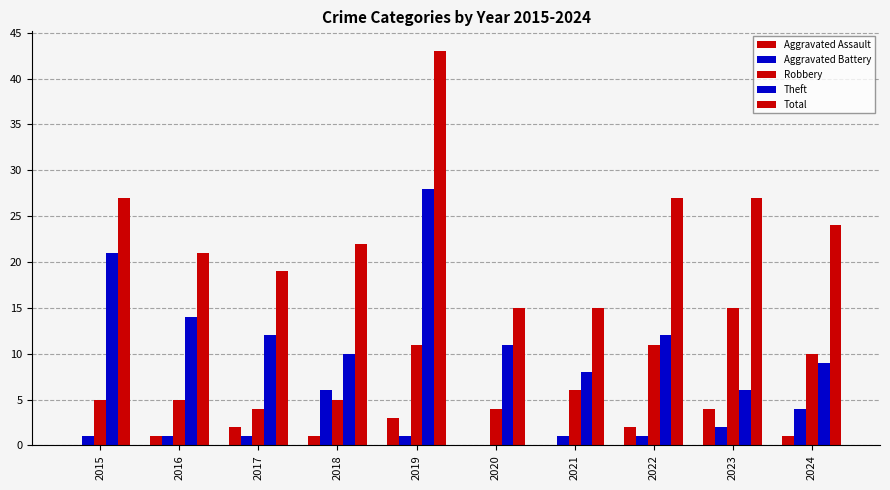

What is the average value of the Robbery series?

8